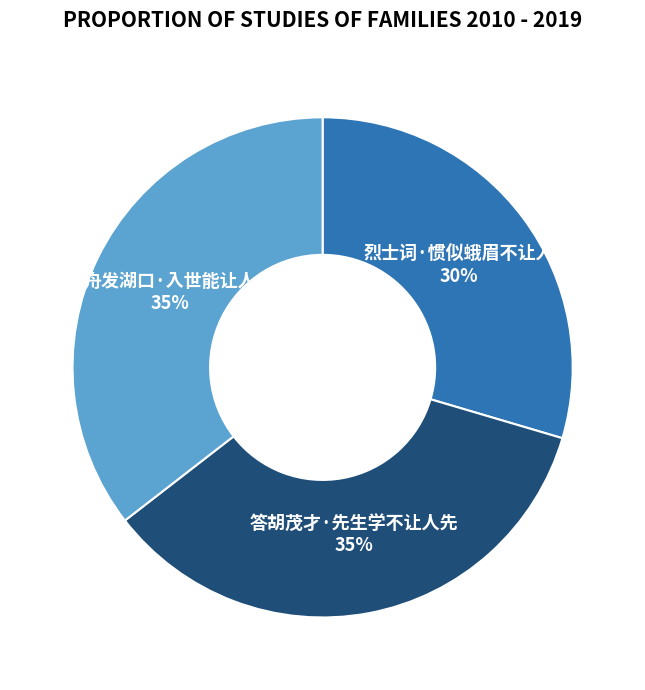

Is the sum of 答胡茂才·先生学不让人先 and 舟发湖口·入世能让人 greater than half?

Yes